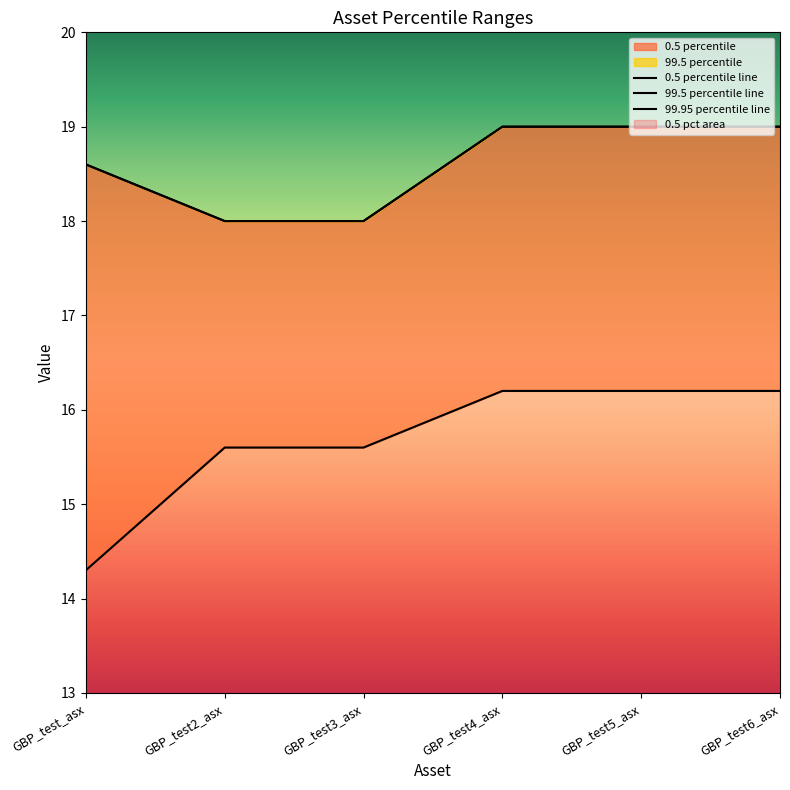

List the series in order of their peak value, lowest first.

0.5 percentile line, 99.5 percentile line, 99.95 percentile line